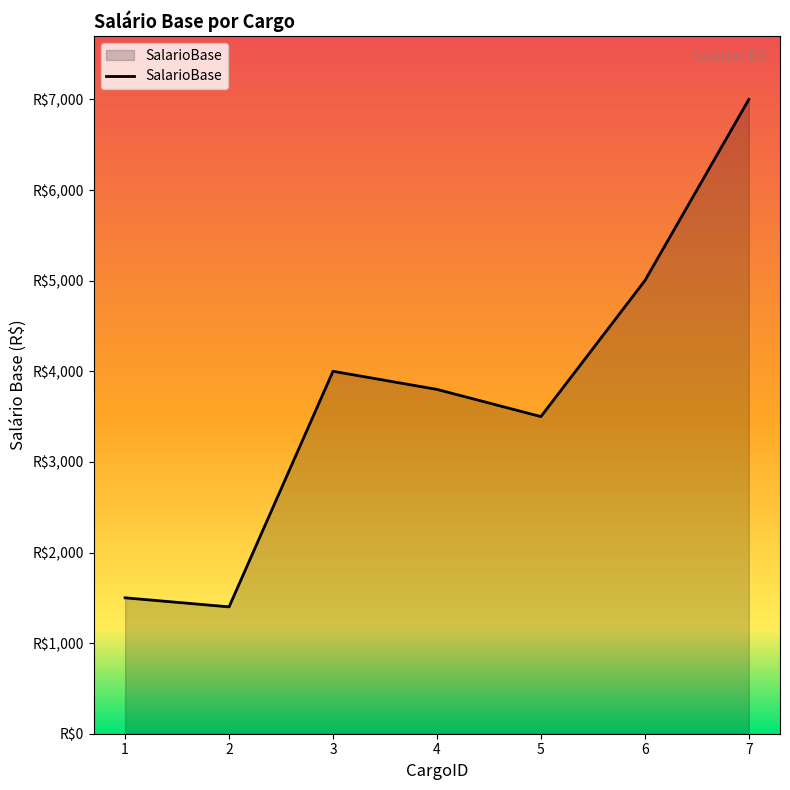

Reading left to right, list all the values displayed in this chart.

1500	1400	4000	3800	3500	5000	7000